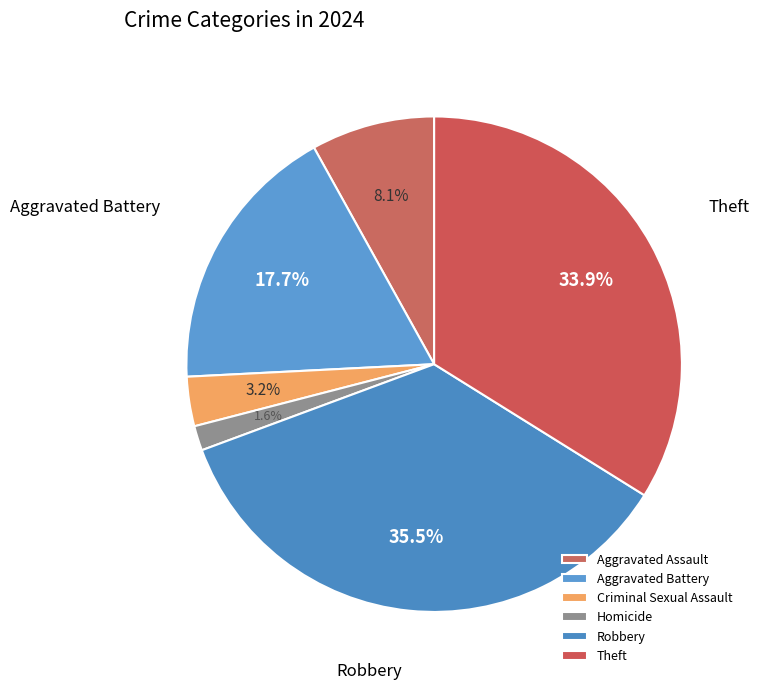

What percentage is the Theft slice, to the nearest percent?

34%